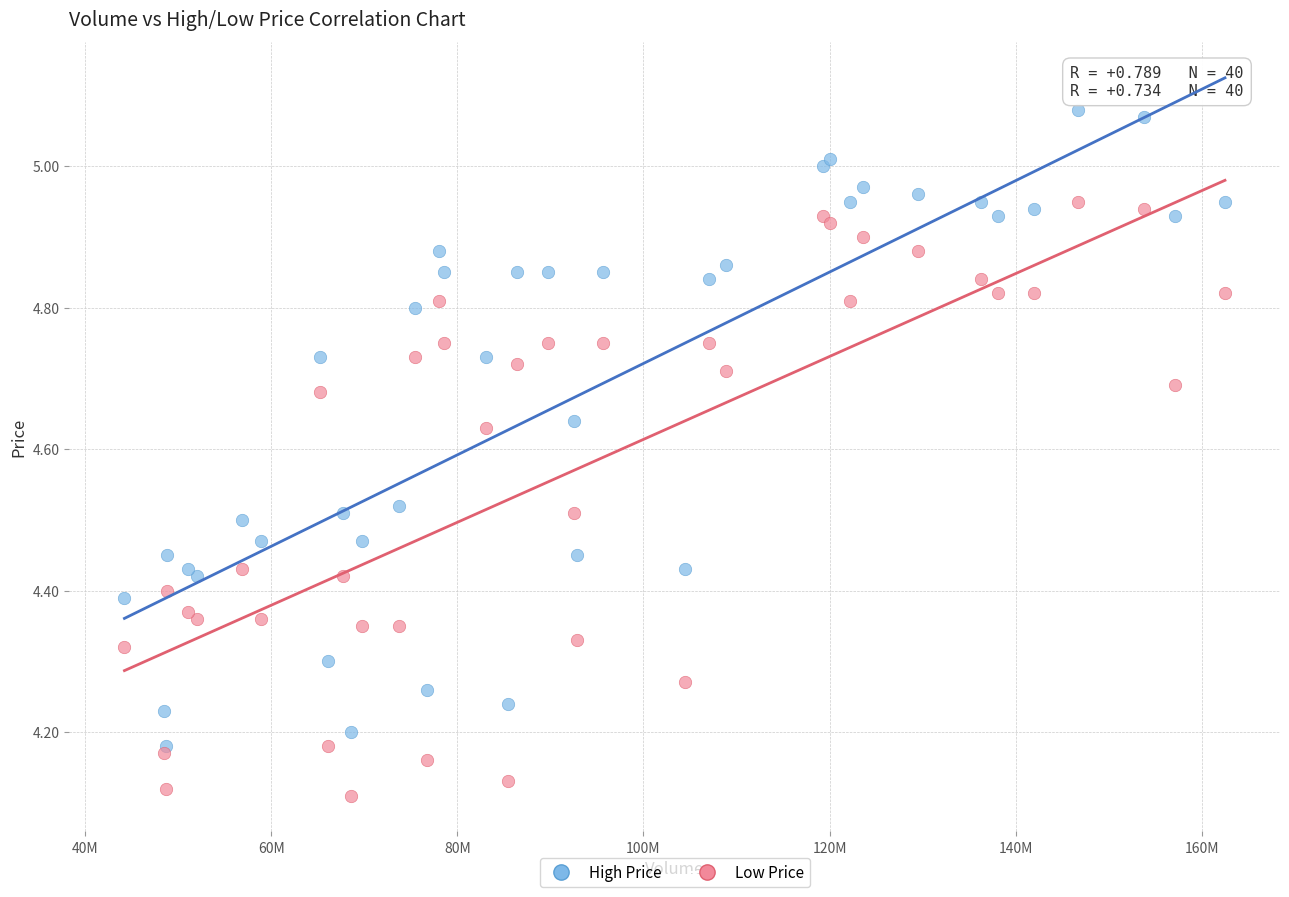

Which series contains the lowest Y value?

Low Price